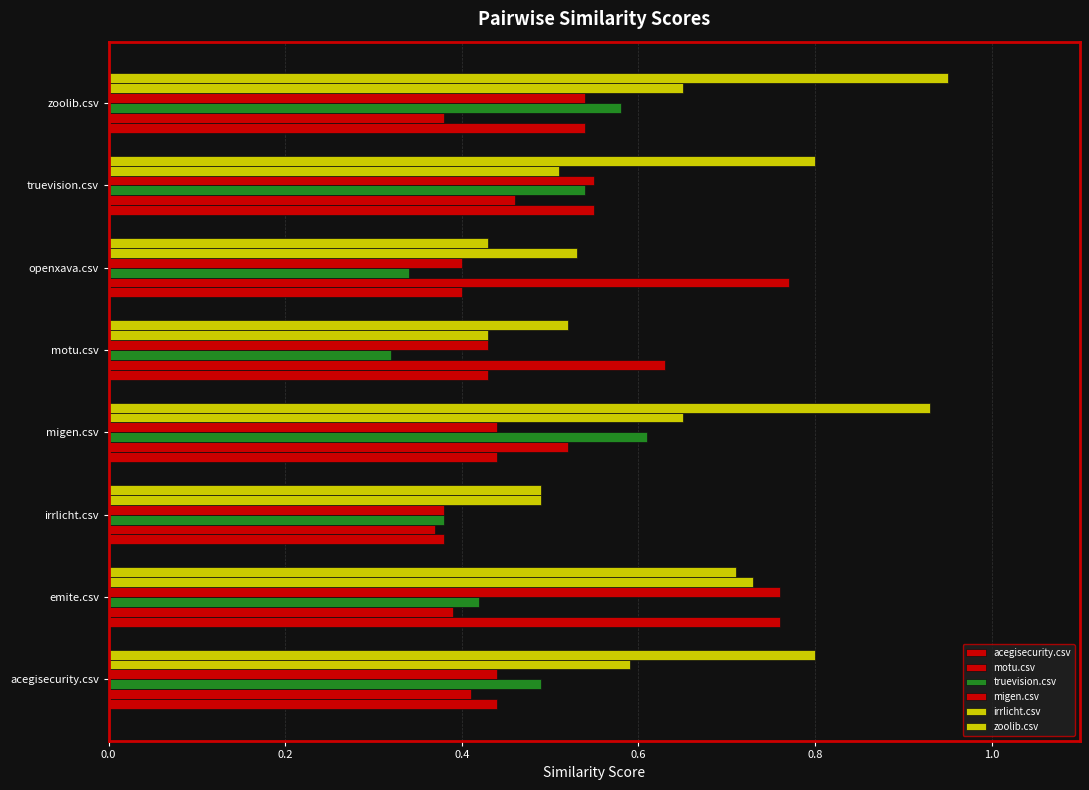

What is the average value of the motu.csv series?

0.5